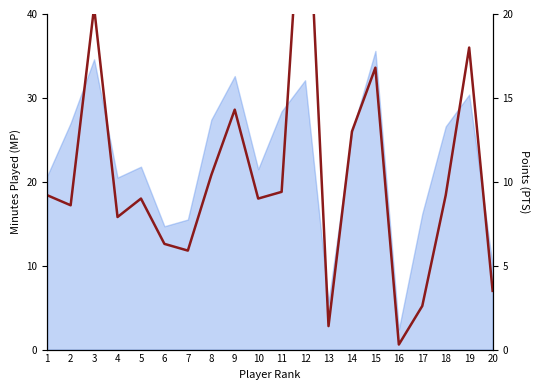

Which has a higher value, 1 or 13?

1